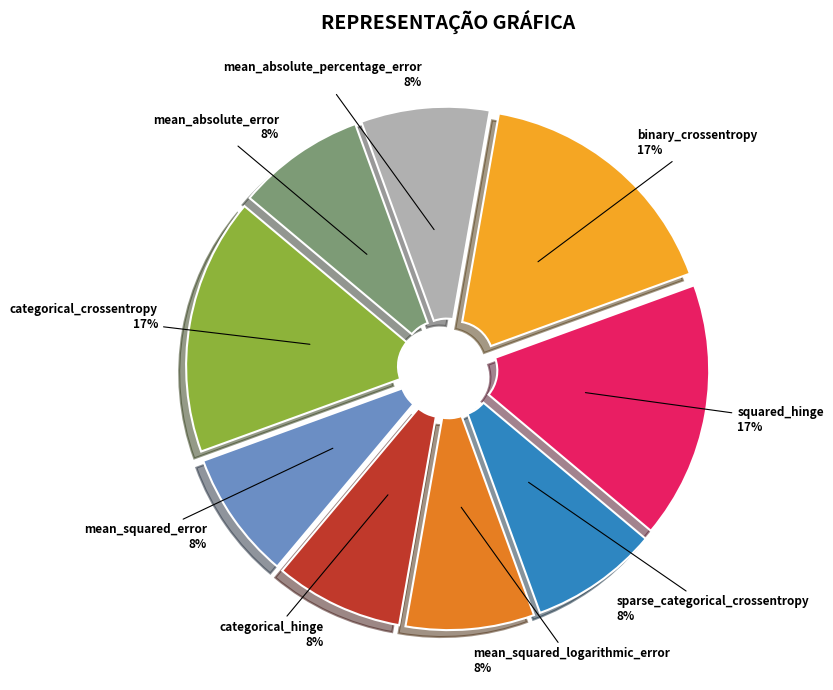

Between mean_absolute_error and binary_crossentropy, which is larger?

binary_crossentropy